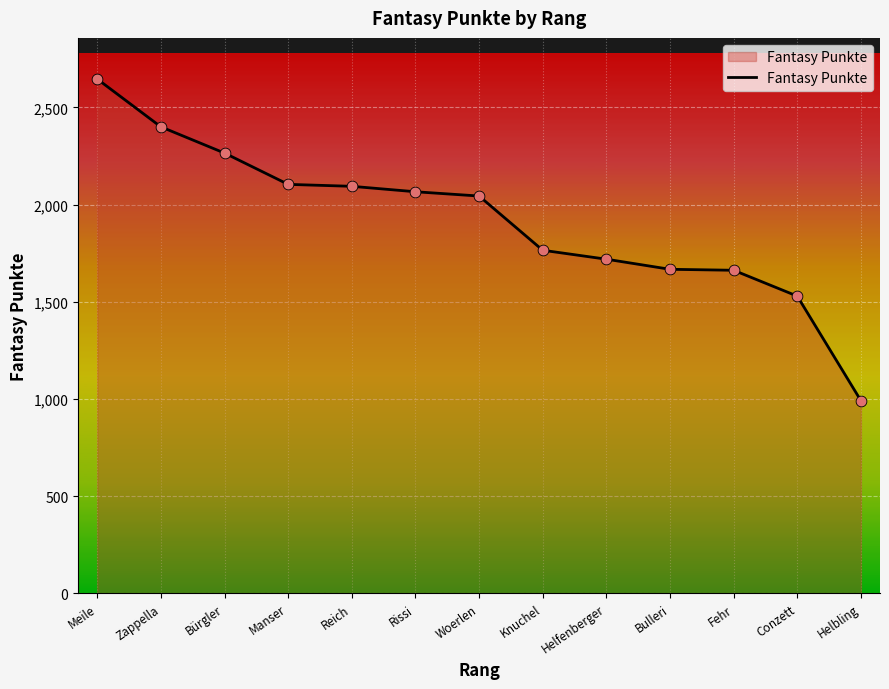

What is the change in value from Meile to Rissi?

-580